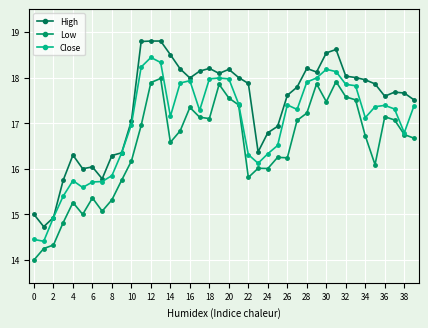

How many lines are shown in the chart?

3